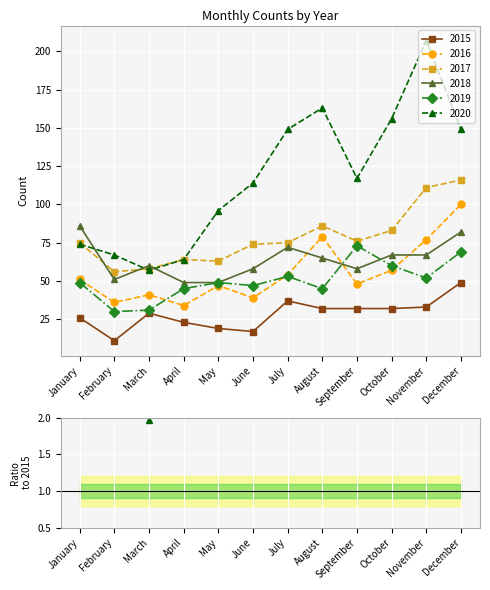

What is the maximum value for 2015?

49